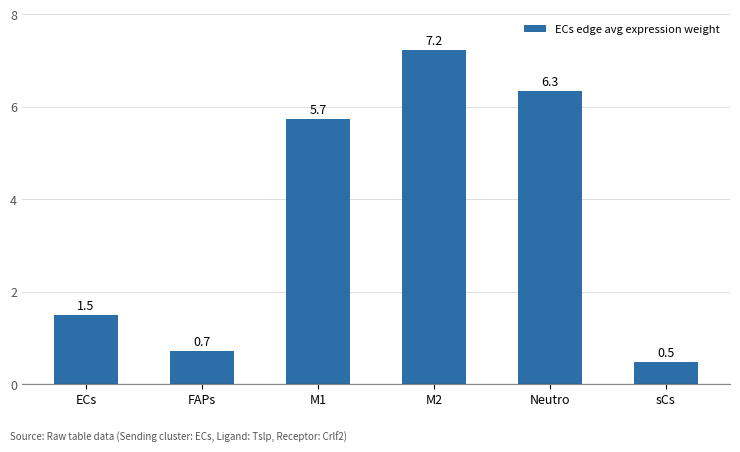

Where does the data first go above 5?

M1